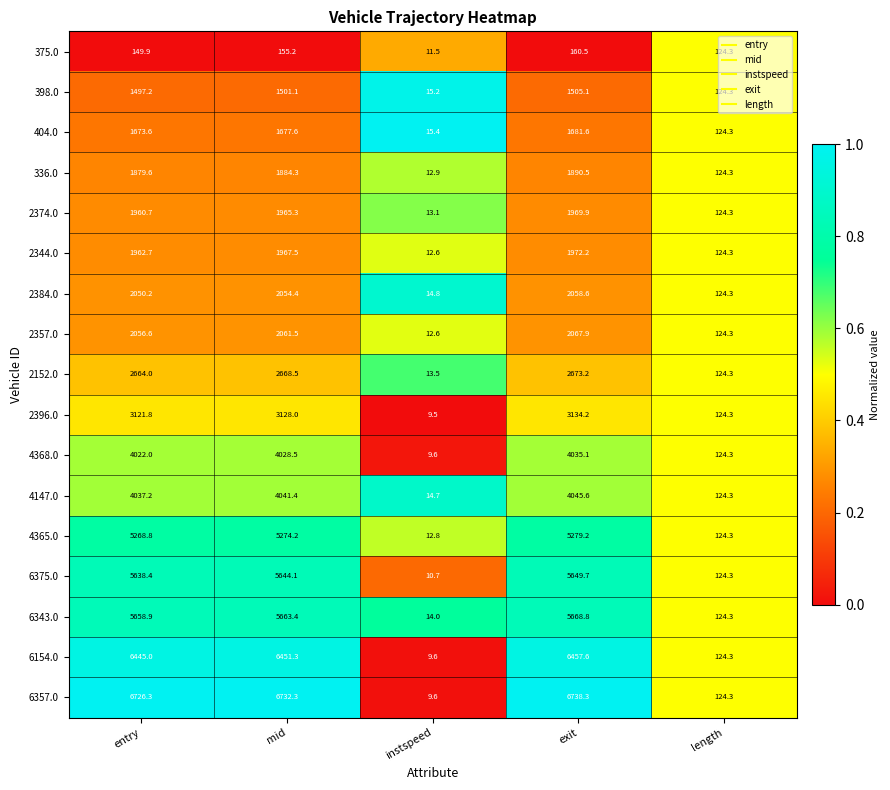

Which category has the highest value in the 2384.0 series?

exit